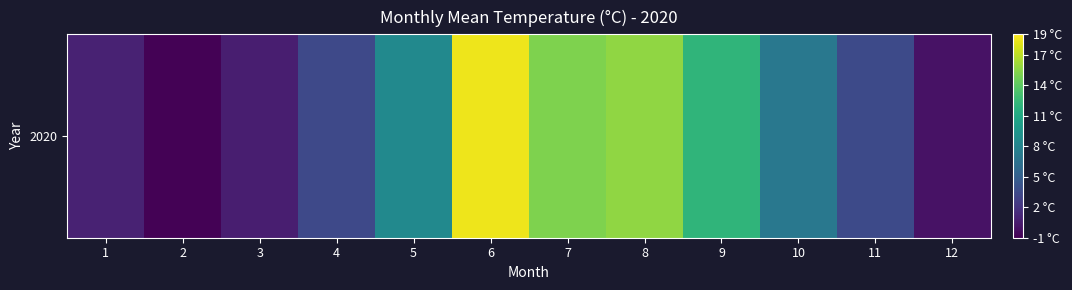

List the labels in order of value, smallest first.

2, 12, 3, 1, 4, 11, 10, 5, 9, 7, 8, 6